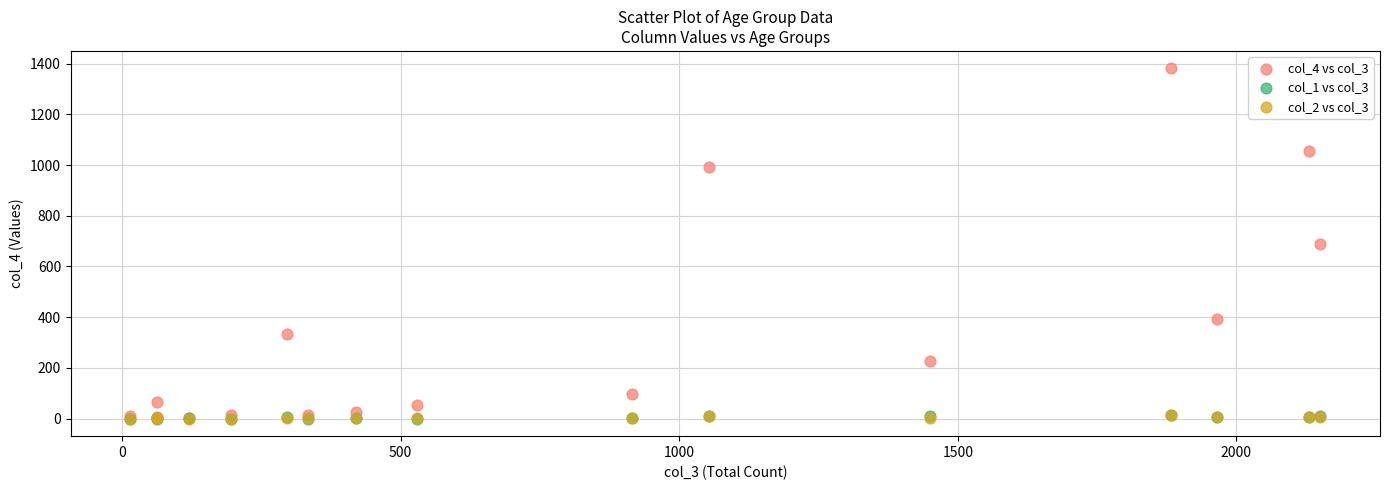

Which series reaches the maximum Y coordinate?

col_4 vs col_3